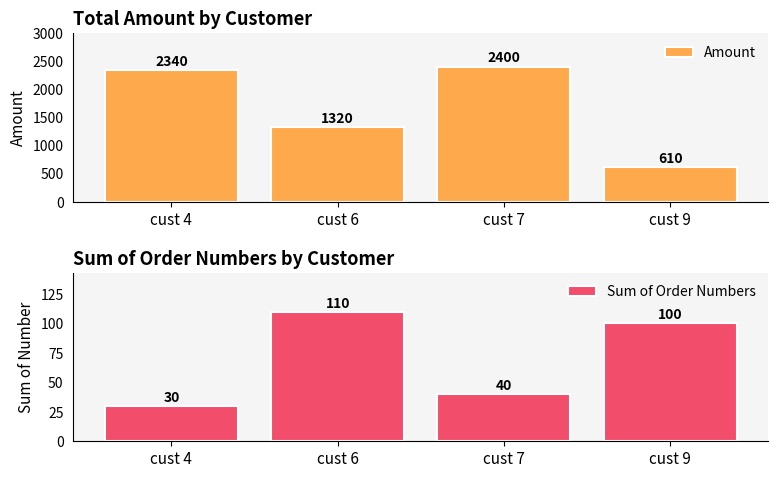

Which category has the highest value in the Amount series?

cust 7